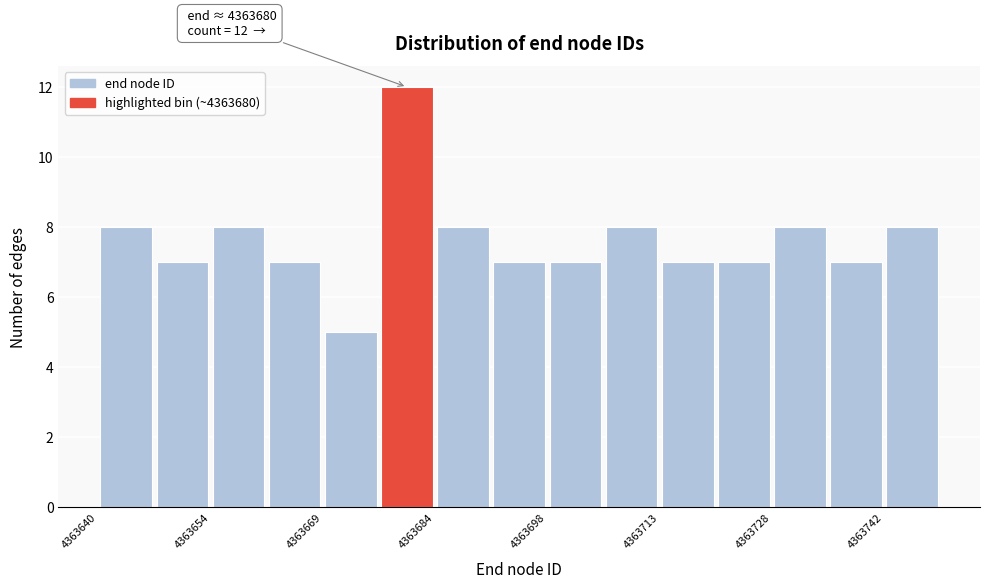

Read against the x-axis, roughly where is the centre of the tallest bar?

4363680